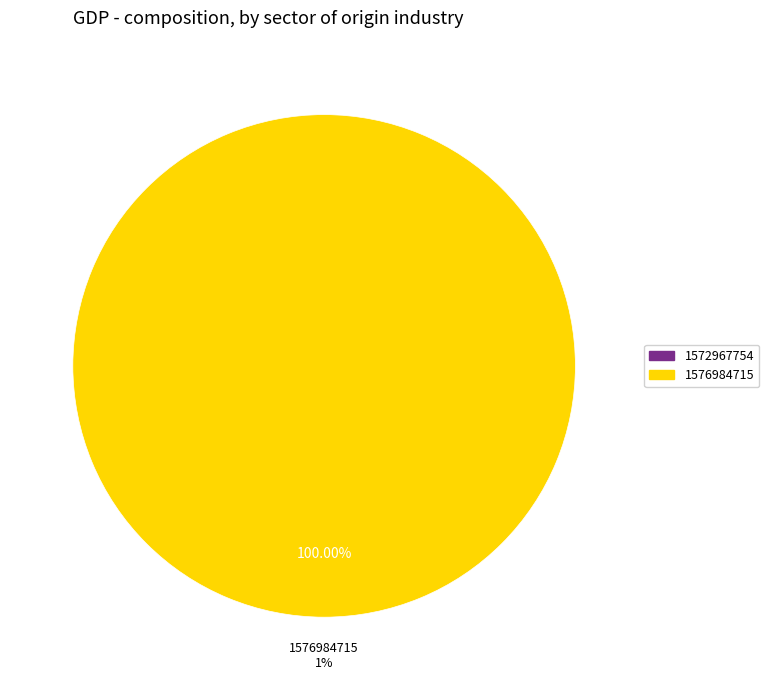

How many slices are in this pie chart?

2